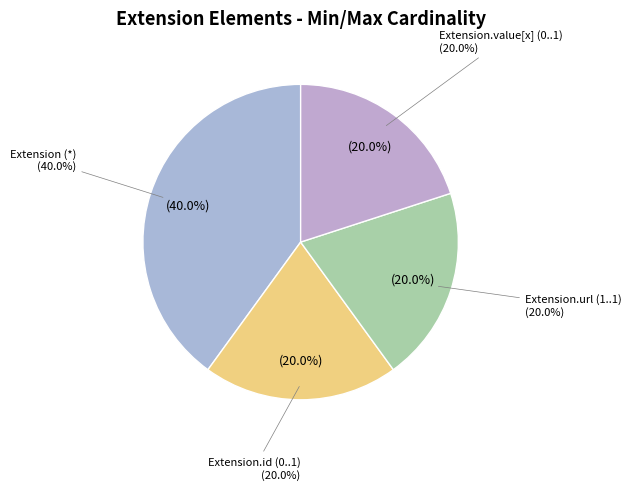

Does Extension.url represent more than half of the total?

No